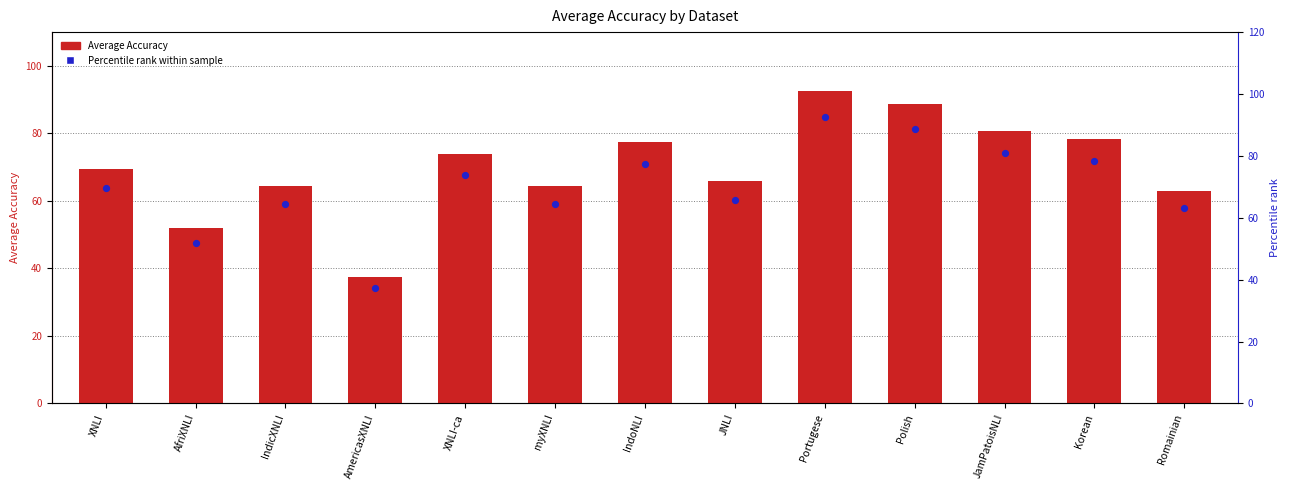

What are all the series names shown in the legend?

Average Accuracy, Percentile rank